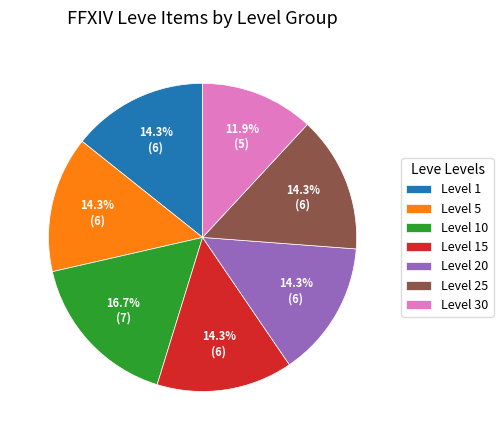

What percentage is NOT represented by Level 15?

85.7%